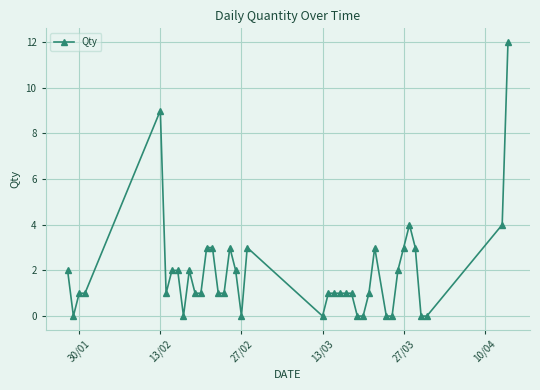

True or false: there are more than 0 points higher than both neighbors.

True